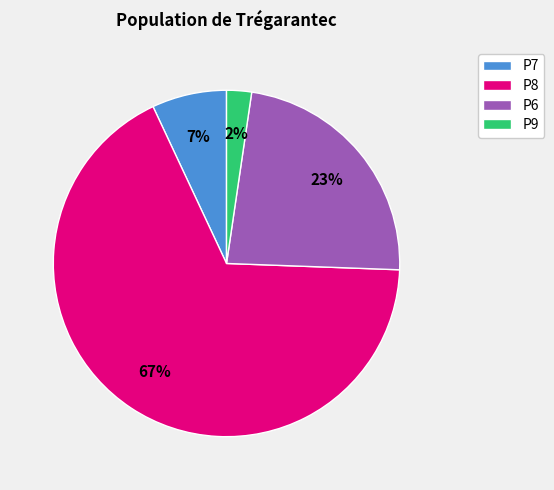

Does P9 account for over 50% of the chart?

No